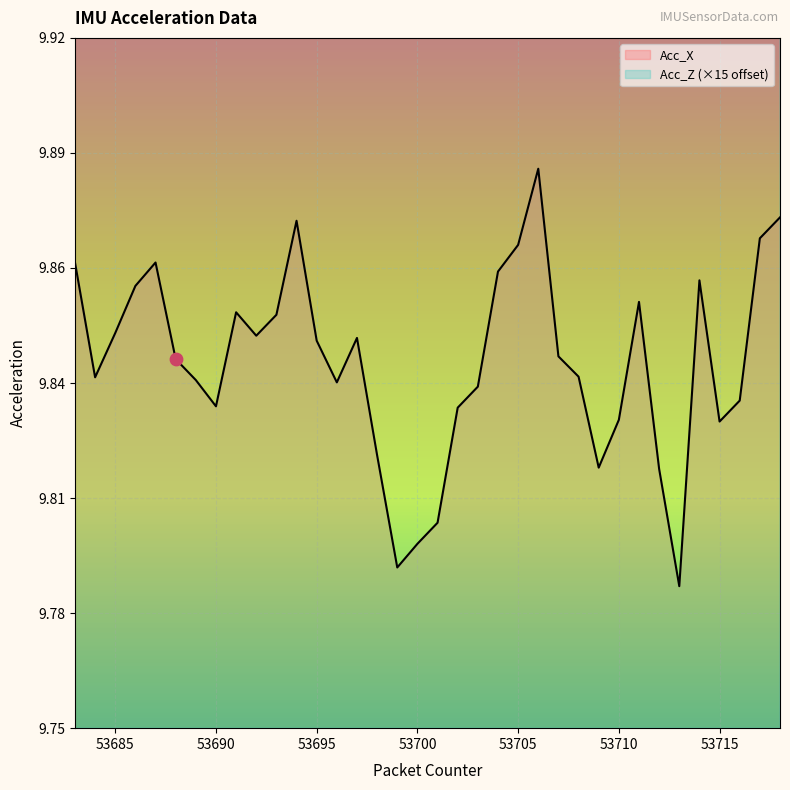

Which series contains the lowest Y value?

Acc_X